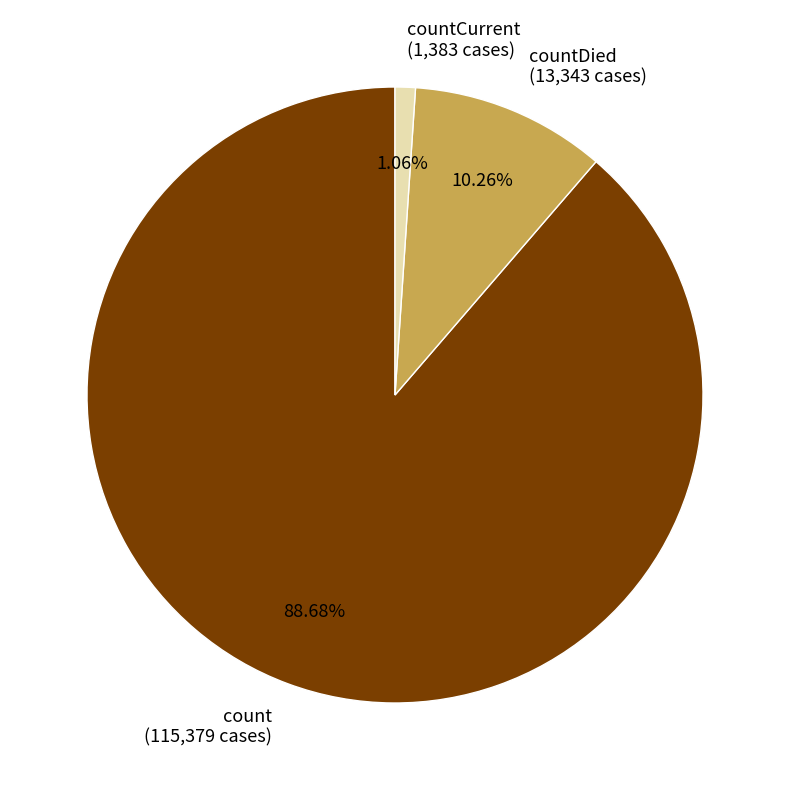

What is the ratio of the value at count (115,379 cases) to the value at countDied (13,343 cases)?

8.6